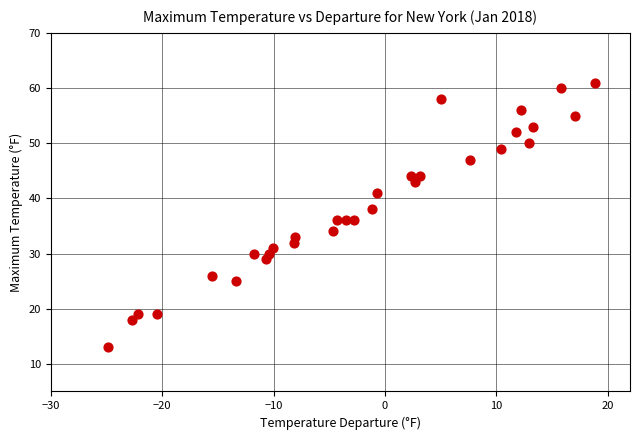

How many data points are displayed?

31